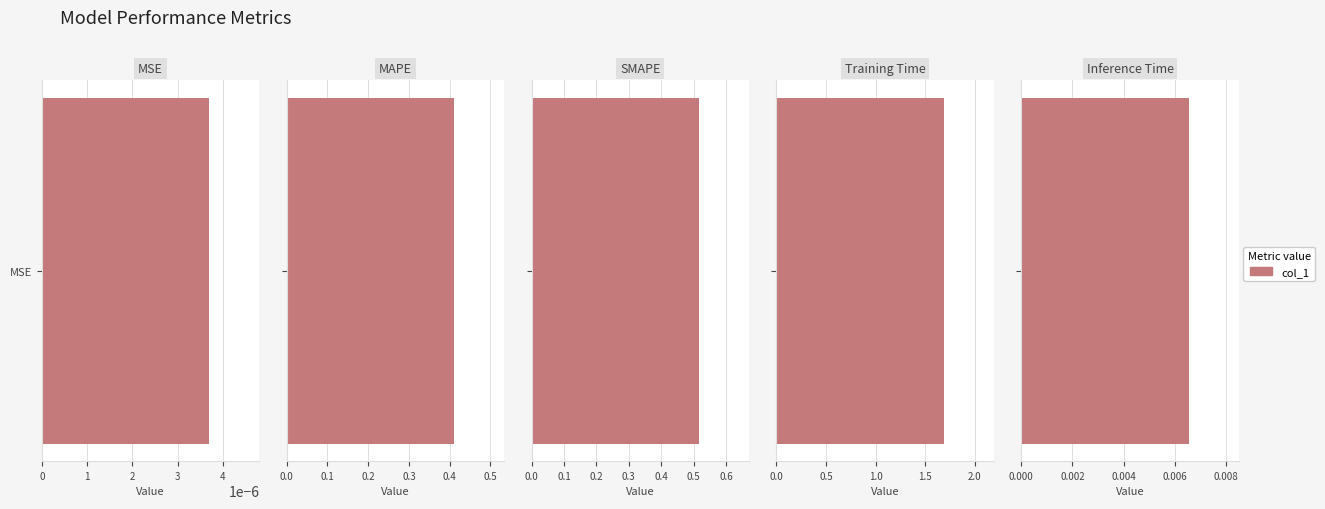

Are the bars horizontal?

Yes